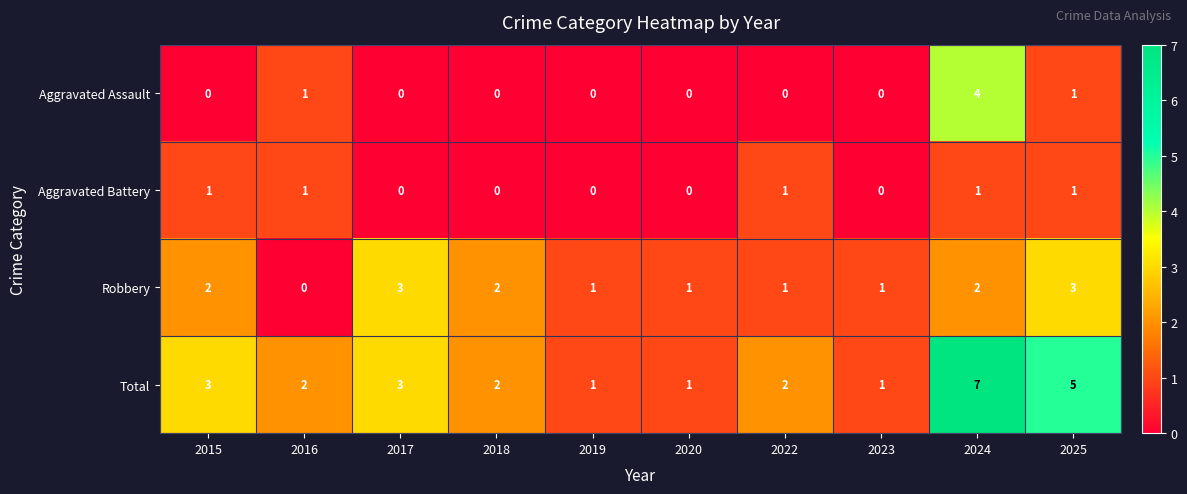

What is the sum of all Total values?

27